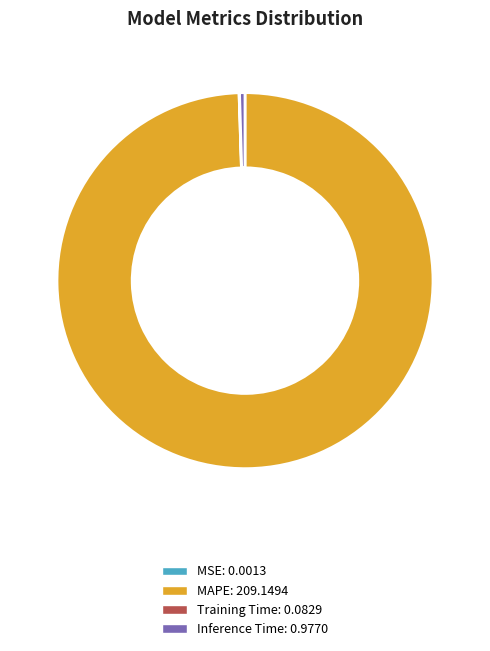

Is it true that Inference Time is 9% of the pie?

False